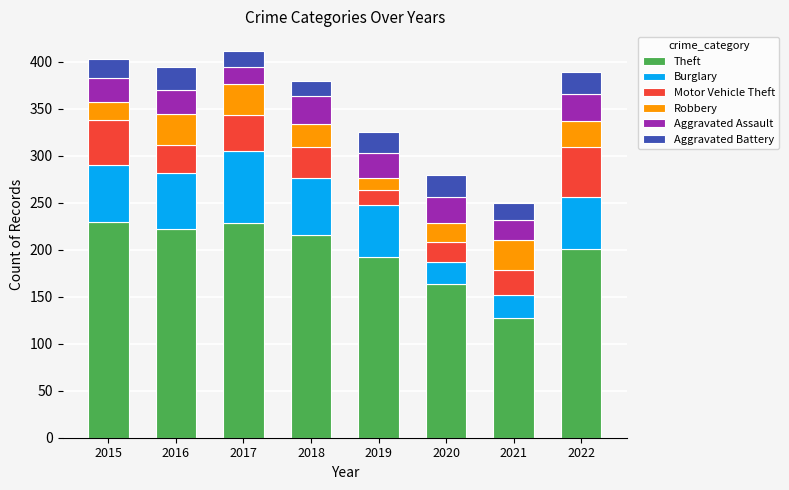

What is the sum of all Theft values?

1581